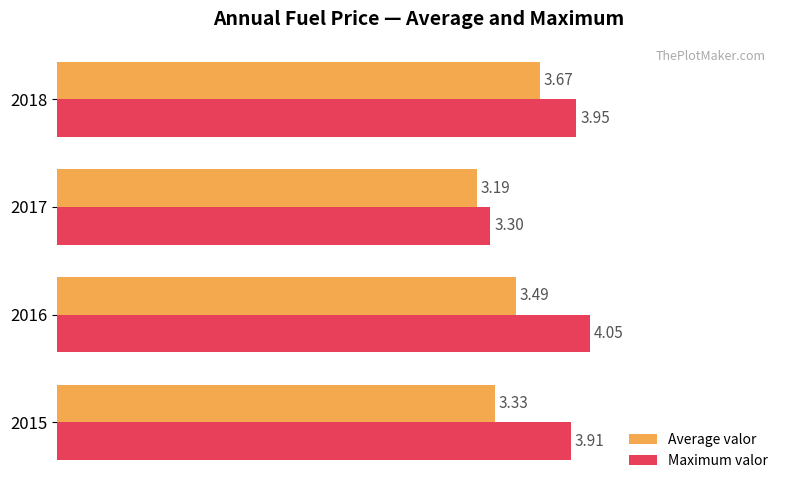

What is the average value of the Average valor series?

3.4